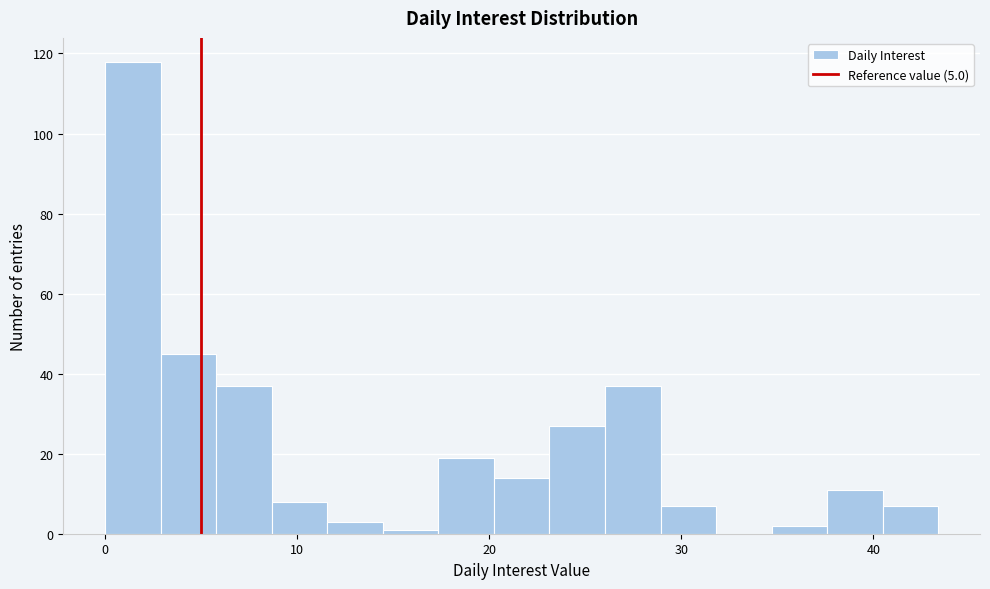

Around what value on the x-axis is the tallest bar? Give the approximate position of its centre, as read against the axis.

1